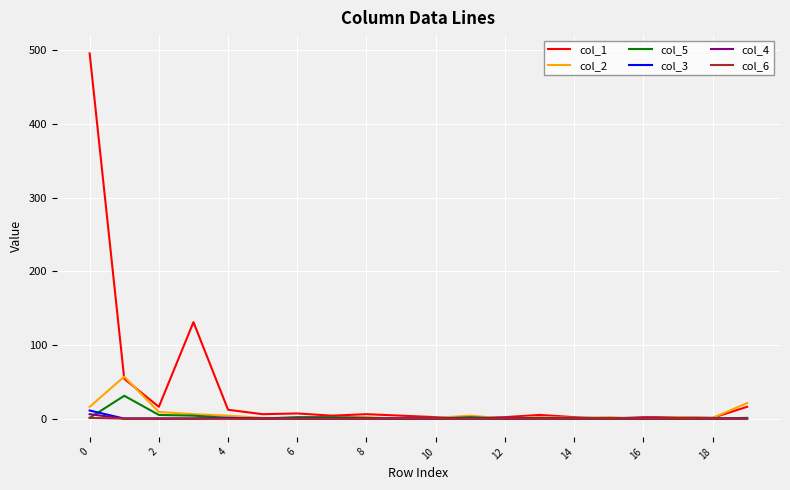

Which series has the largest range (max minus min)?

col_1